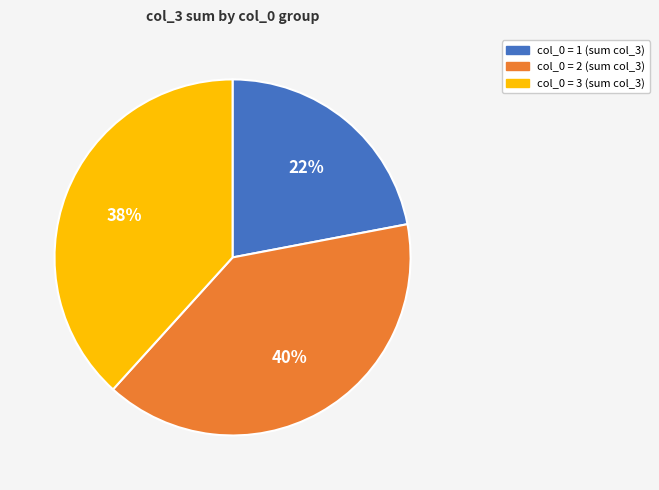

To the nearest percent, what is the average slice percentage?

33%